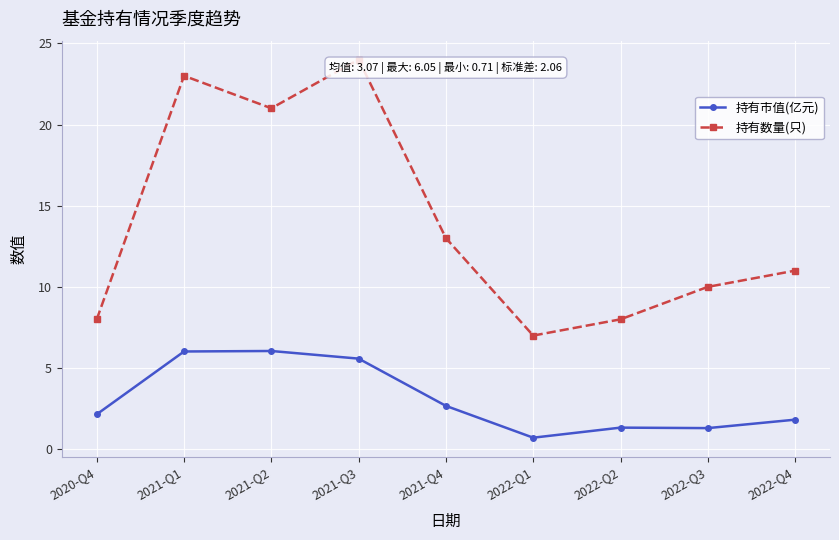

What is the difference between the 持有数量(只) values at 2022-Q1 and 2022-Q3?

3.0